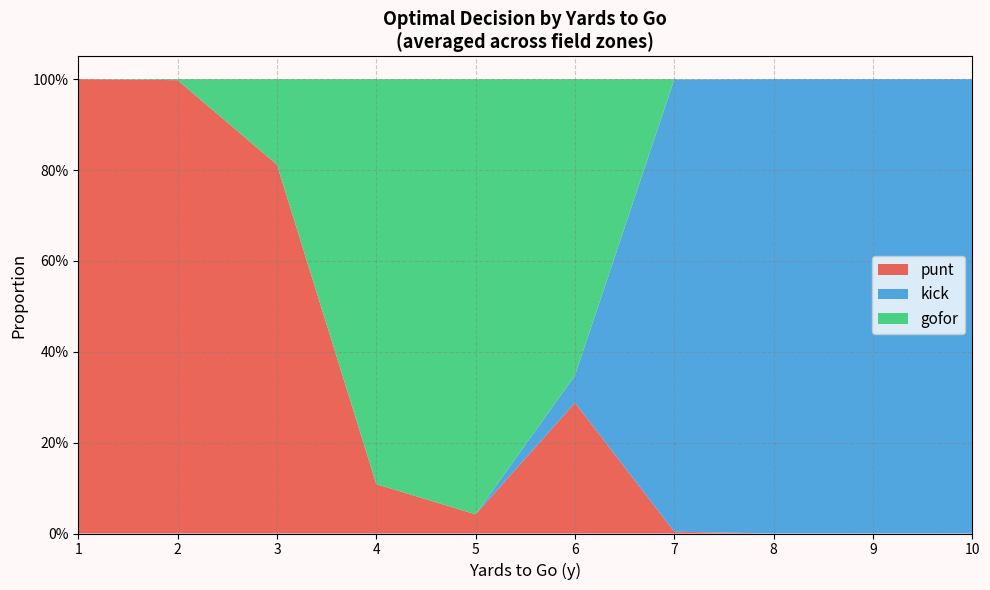

Reading left to right, extract all data points from this chart.

punt: 1.0	1.0	0.8	0.1	0.0	0.3	0.0	0.0	0.0	0.0
kick: 0.0	0.0	0.0	0.0	0.0	0.1	1.0	1.0	1.0	1.0
gofor: 0.0	0.0	0.2	0.9	1.0	0.7	0.0	0.0	0.0	0.0